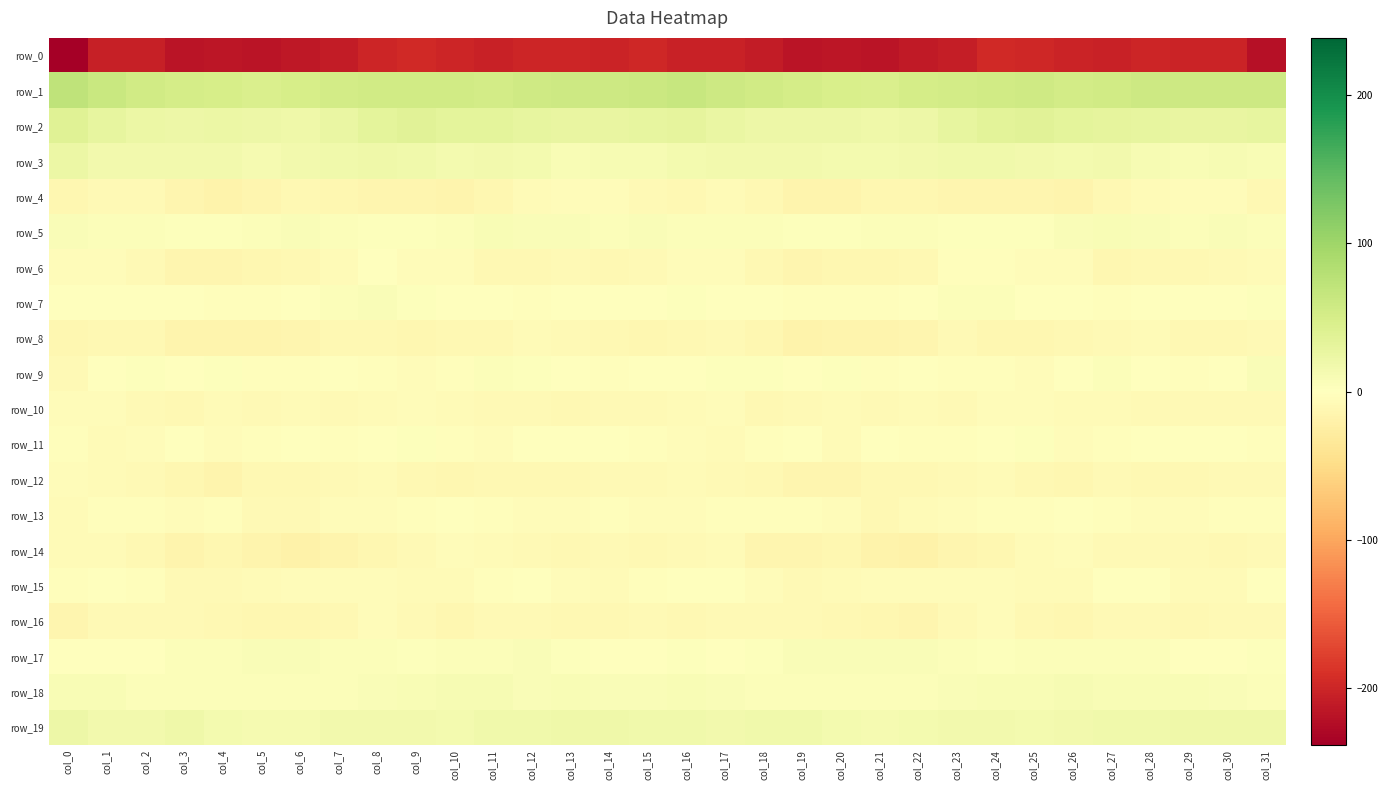

At which label does row_11 first exceed -2?

col_3